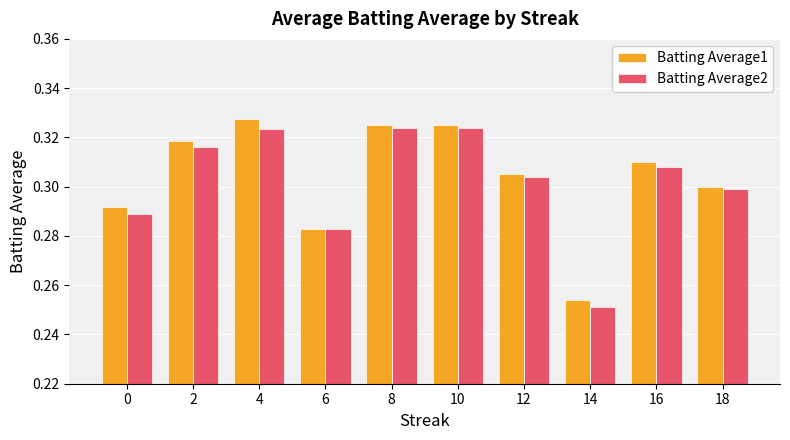

What are all the series names shown in the legend?

Batting Average1, Batting Average2